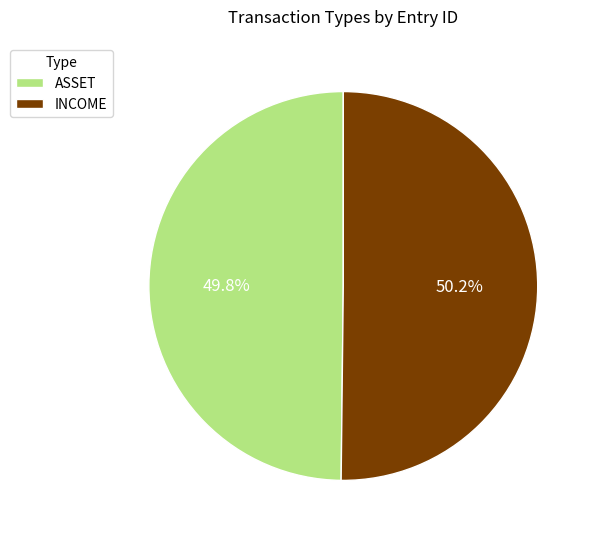

Approximately how many times larger is the value at ASSET compared to INCOME?

1.0